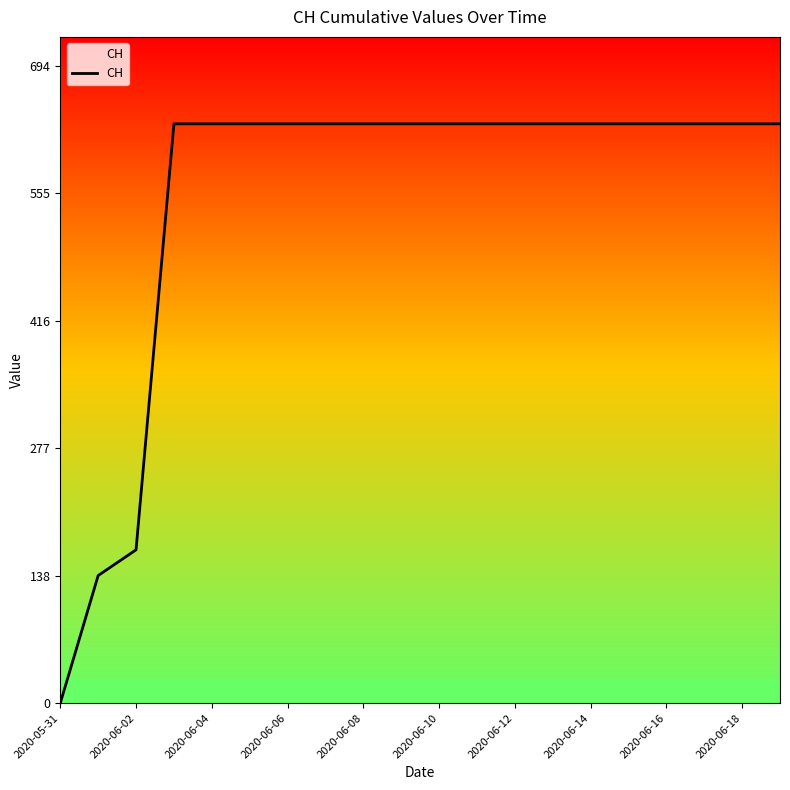

What is the maximum value shown in the chart?

631